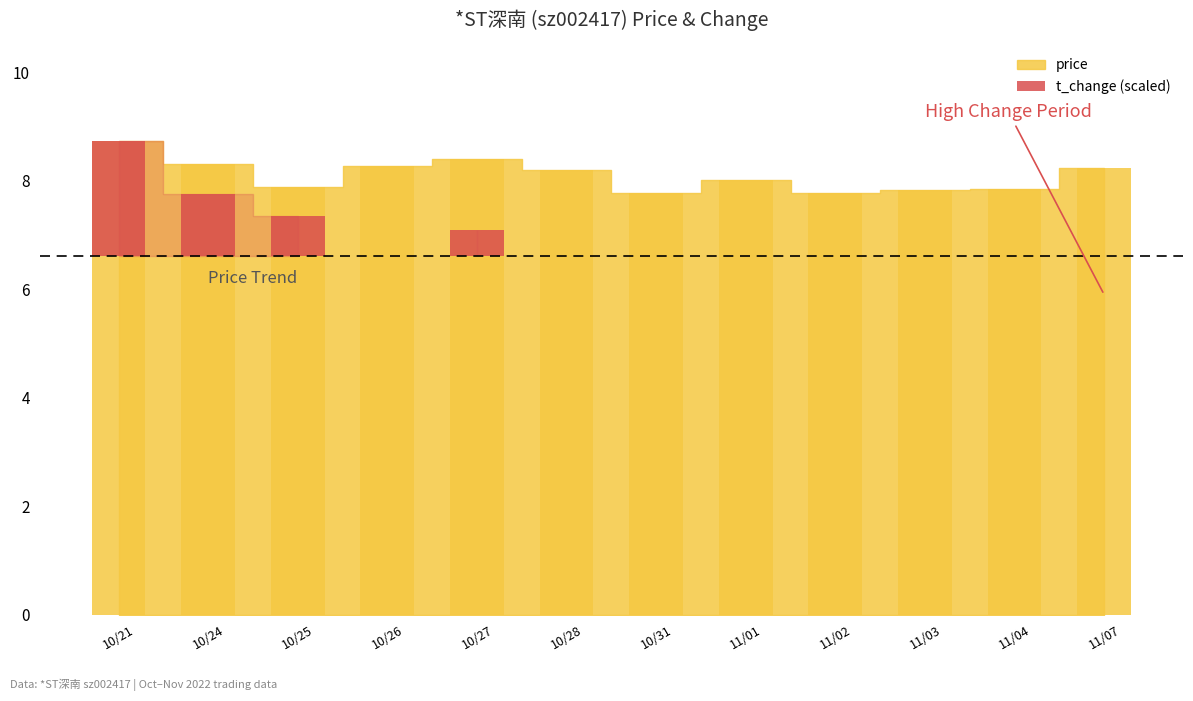

What is the difference between the second highest and minimum values?

1.1